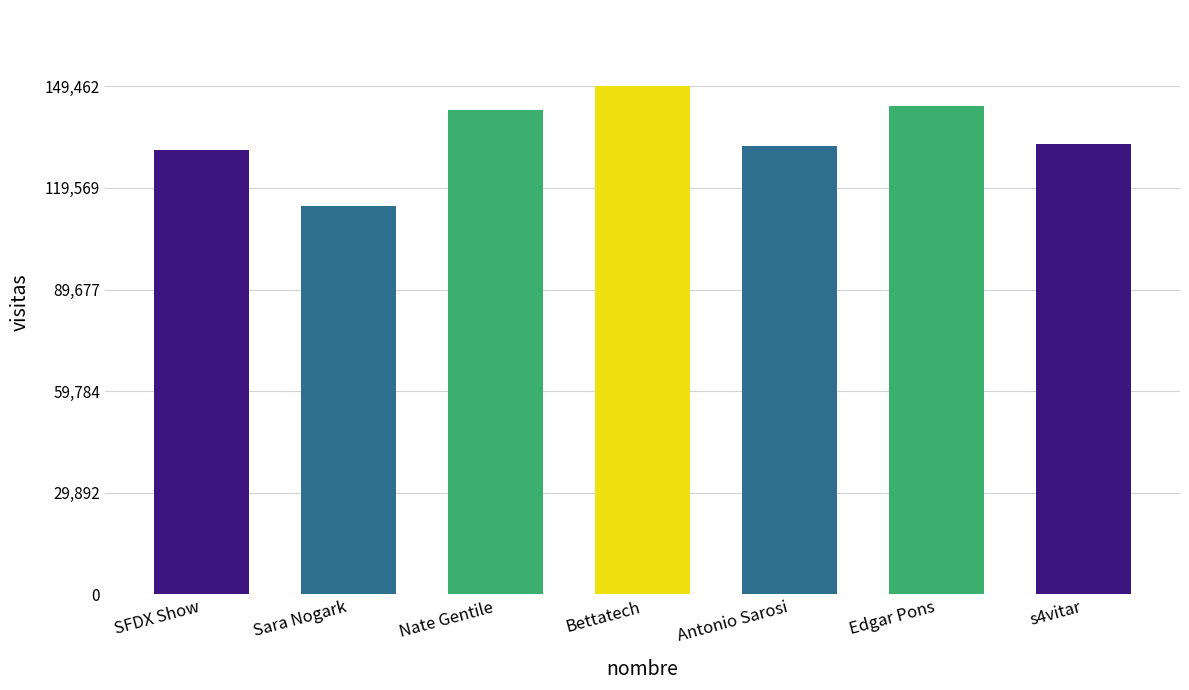

At which category does the chart reach its peak across all series?

Bettatech